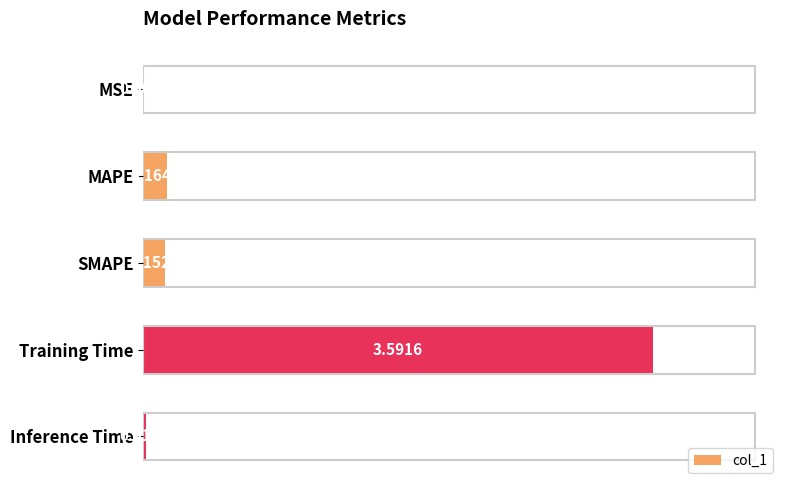

What is the sum of all values?

3.9